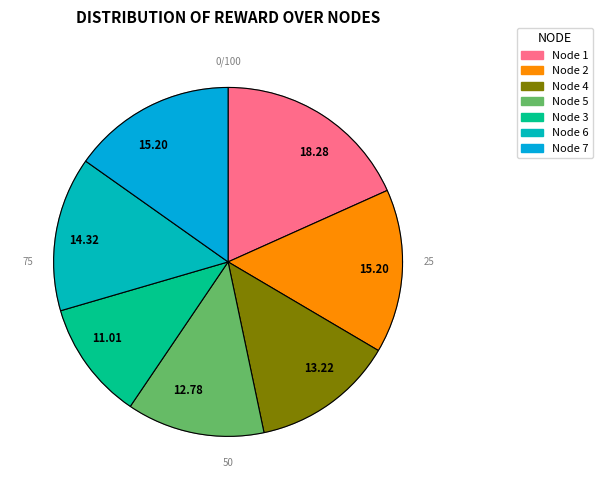

True or false: 4 accounts for 24% of the total.

False